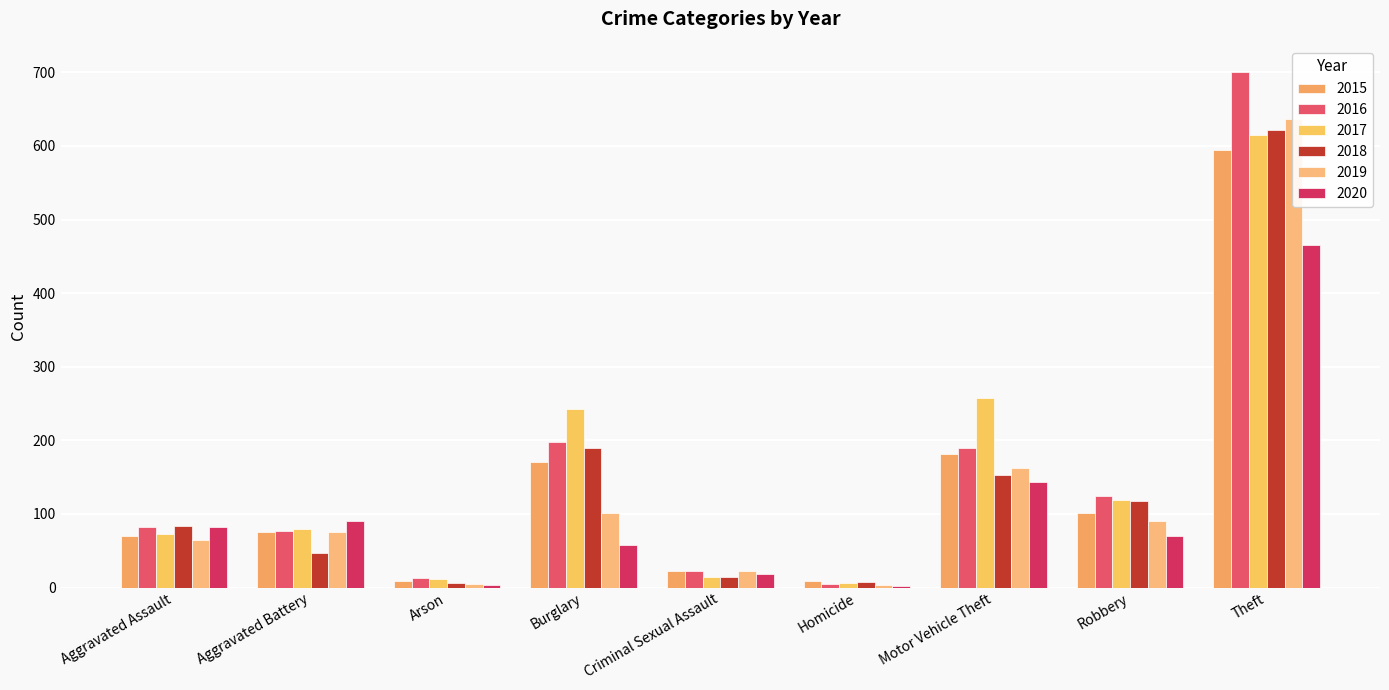

What is the highest value of the 2015 series?

595